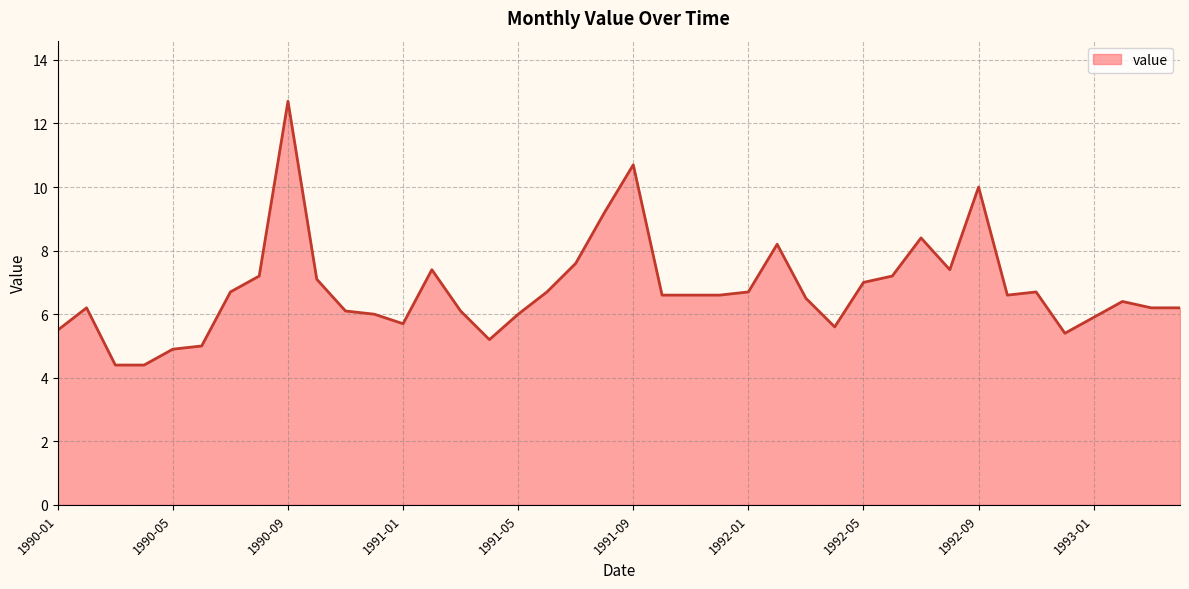

What is the smallest value displayed?

4.4